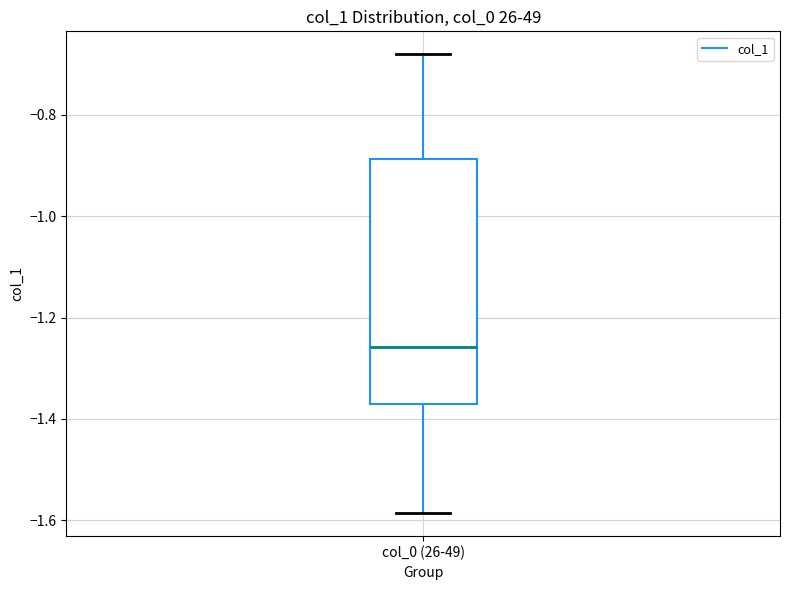

Transcribe this box plot: give where the median line is, the range the box spans, and where the two whiskers end, as read against the y-axis. The values are not printed on the chart, so give them approximately, as read against the axis.

median -1.26, box -1.38 to -0.88, whiskers -1.58 to -0.68